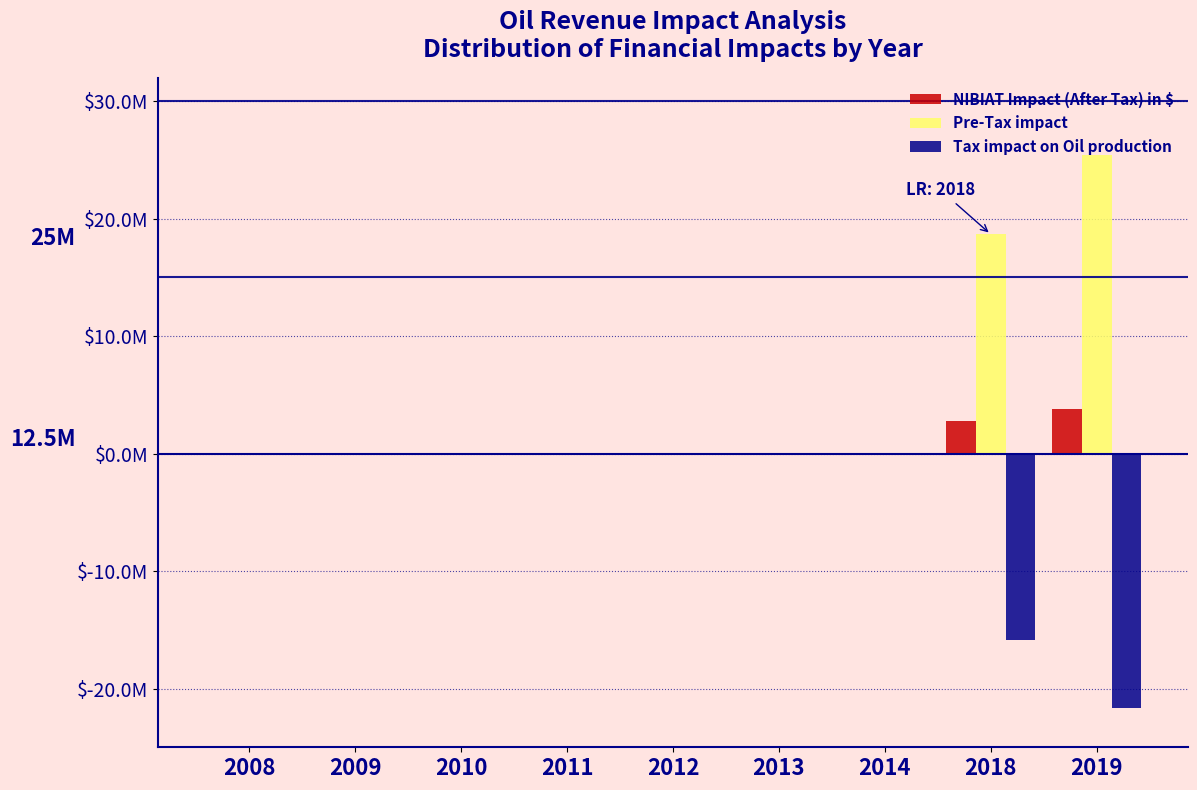

What are all the series names shown in the legend?

NIBIAT Impact (After Tax) in $, Pre-Tax impact, Tax impact on Oil production